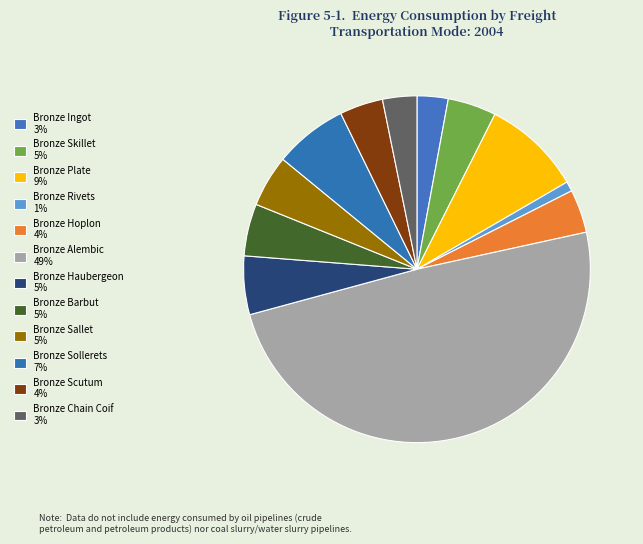

Between Bronze Sallet and Bronze Barbut, which is larger?

Bronze Barbut